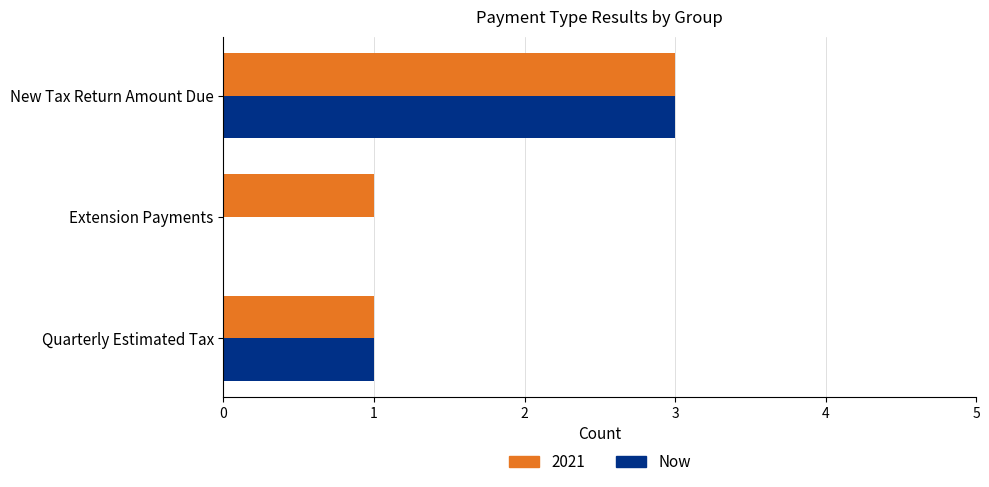

How many categories are shown in the chart?

3